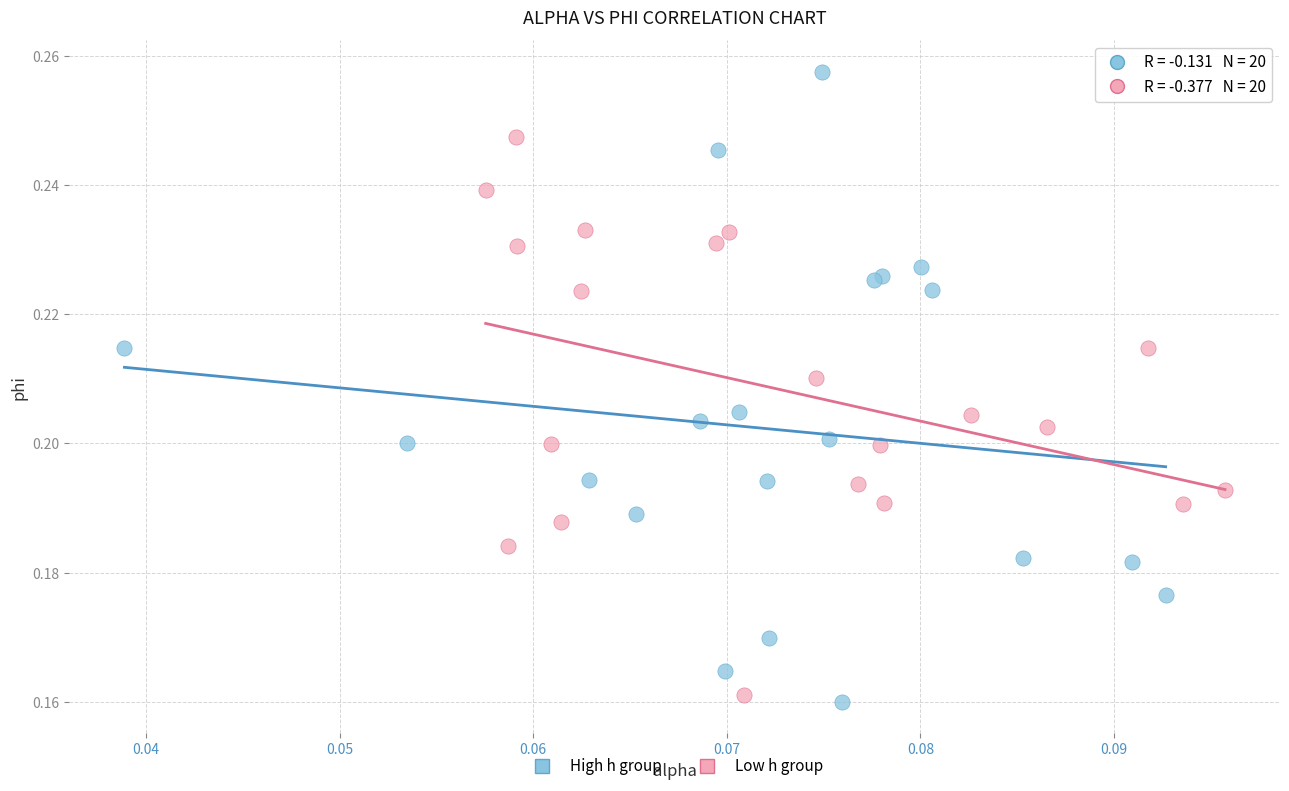

What are all the series names shown in the legend?

High h group, Low h group